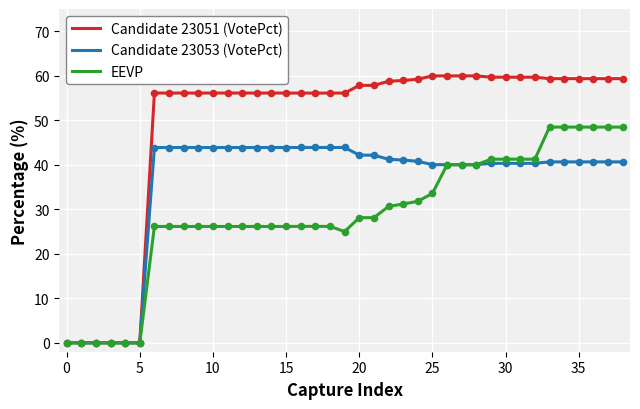

Which series has the largest range (max minus min)?

Candidate 23051 (VotePct)